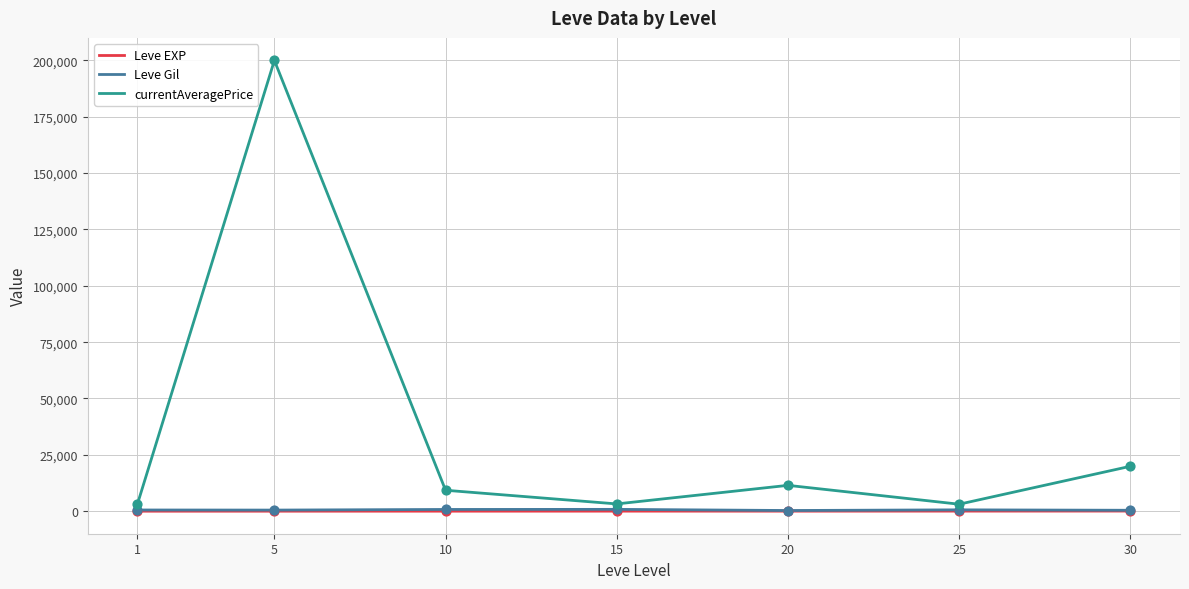

What is the total value across all series at 30?

20388.0